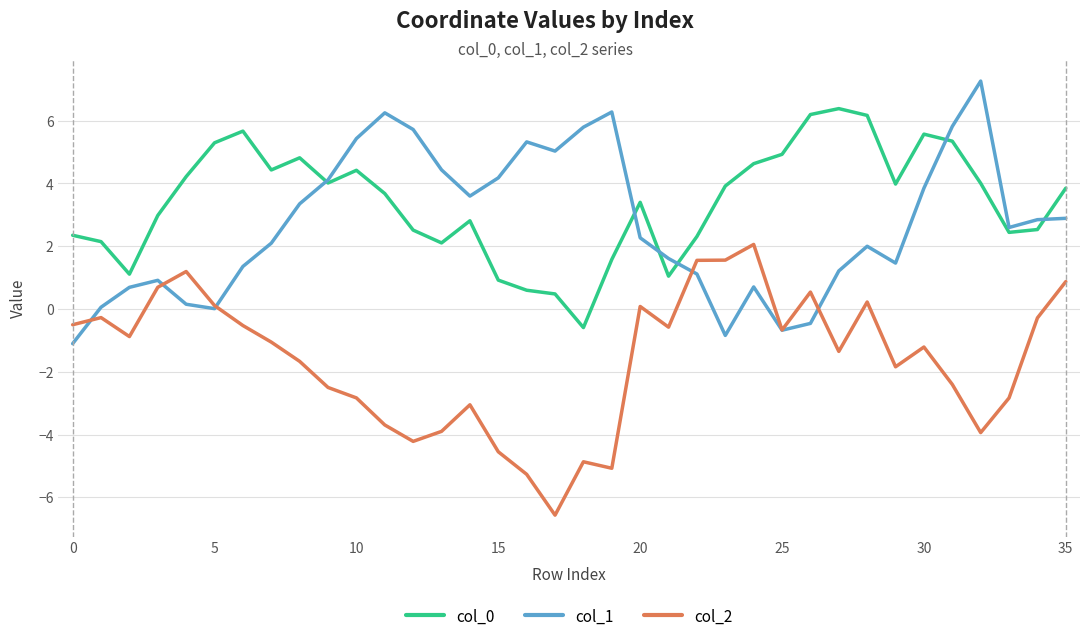

True or false: col_1 has more than 2 interior local peaks.

True